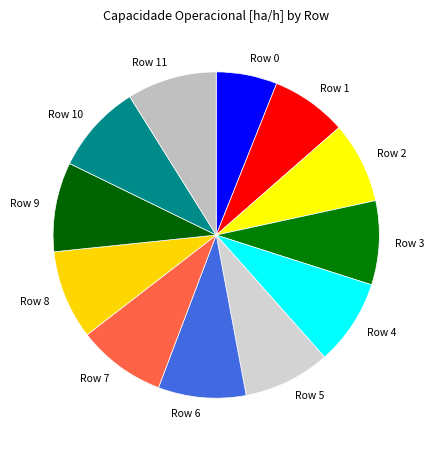

Does Row 8 account for over 50% of the chart?

No